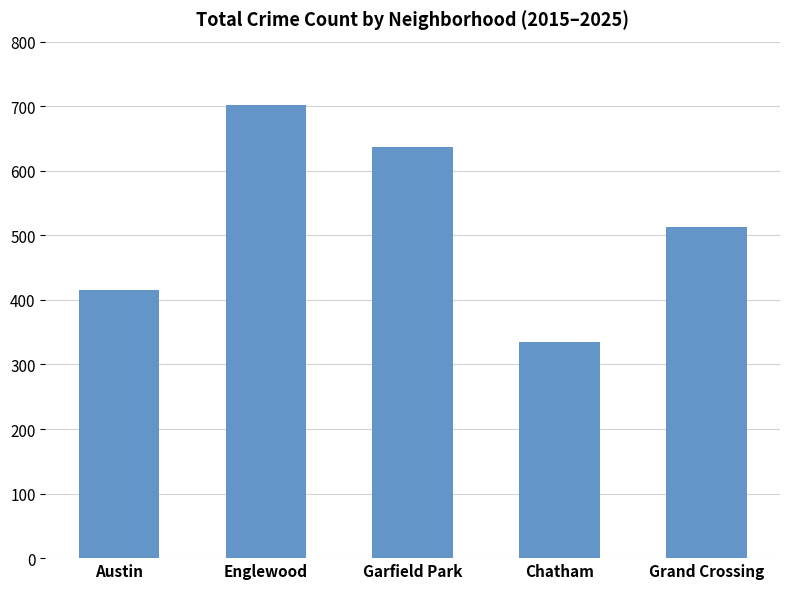

What is the greatest value displayed?

702